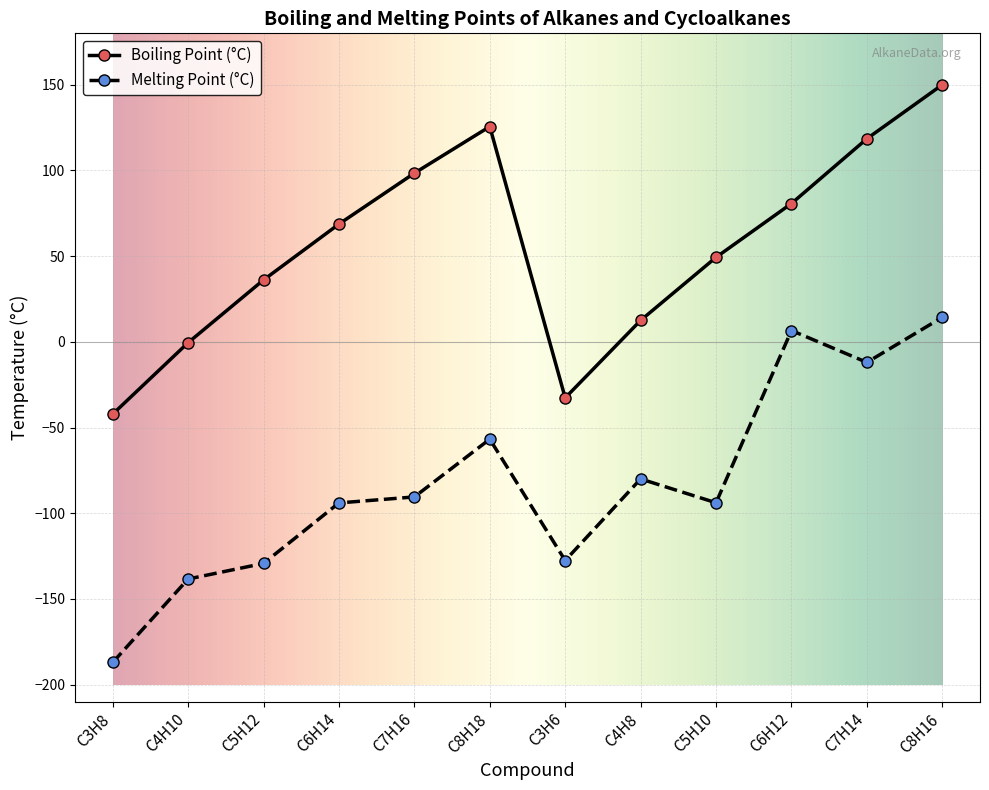

True or false: Boiling Point (°C) has a value of 150.0 at C8H16.

True